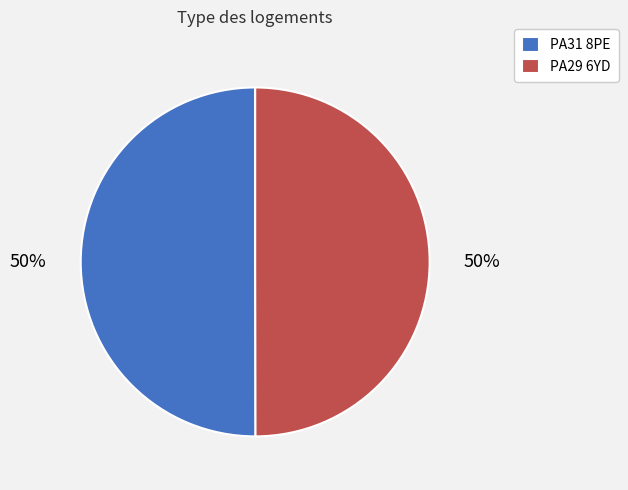

How many segments does this pie chart have?

2